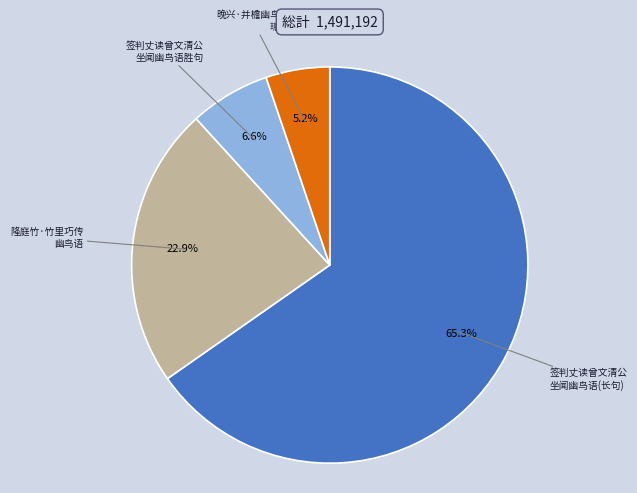

How many slices are in this pie chart?

4